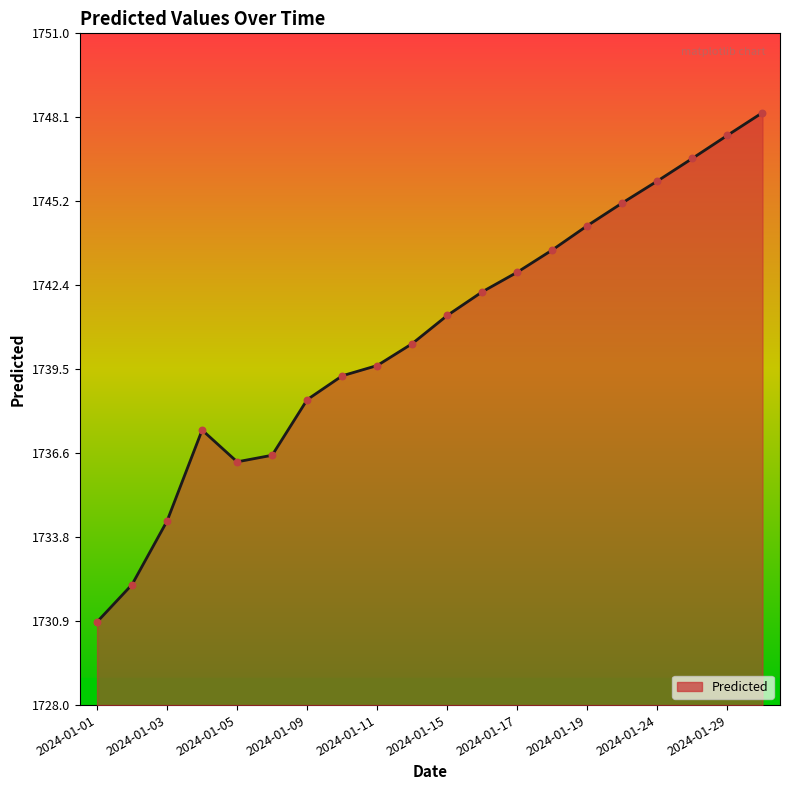

What is the difference between the maximum and minimum values?

17.4